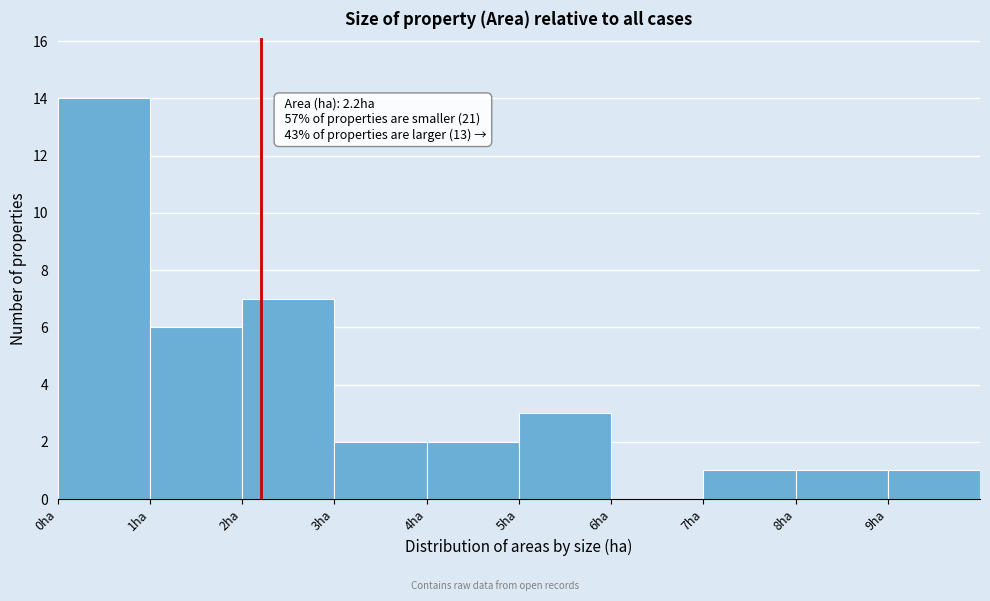

Which range on the x-axis has the tallest bar?

0 to 1